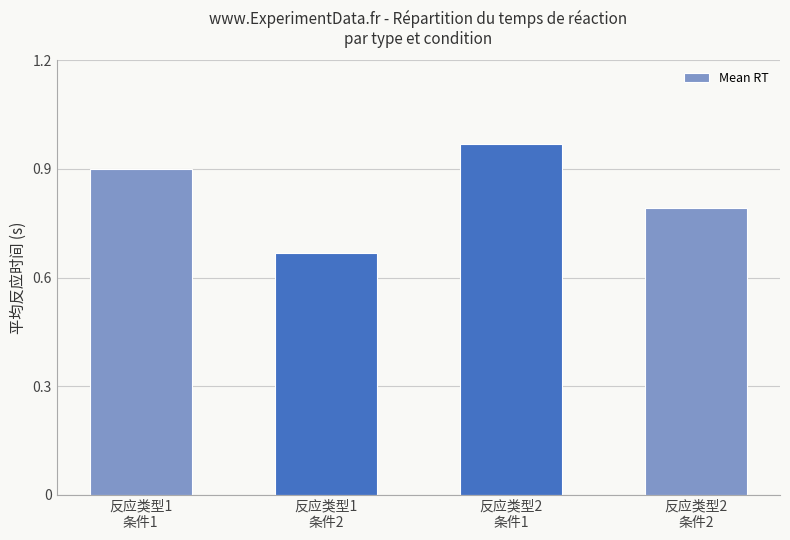

Which has a higher value, 反应类型1
条件1 or 反应类型2
条件1?

反应类型2
条件1